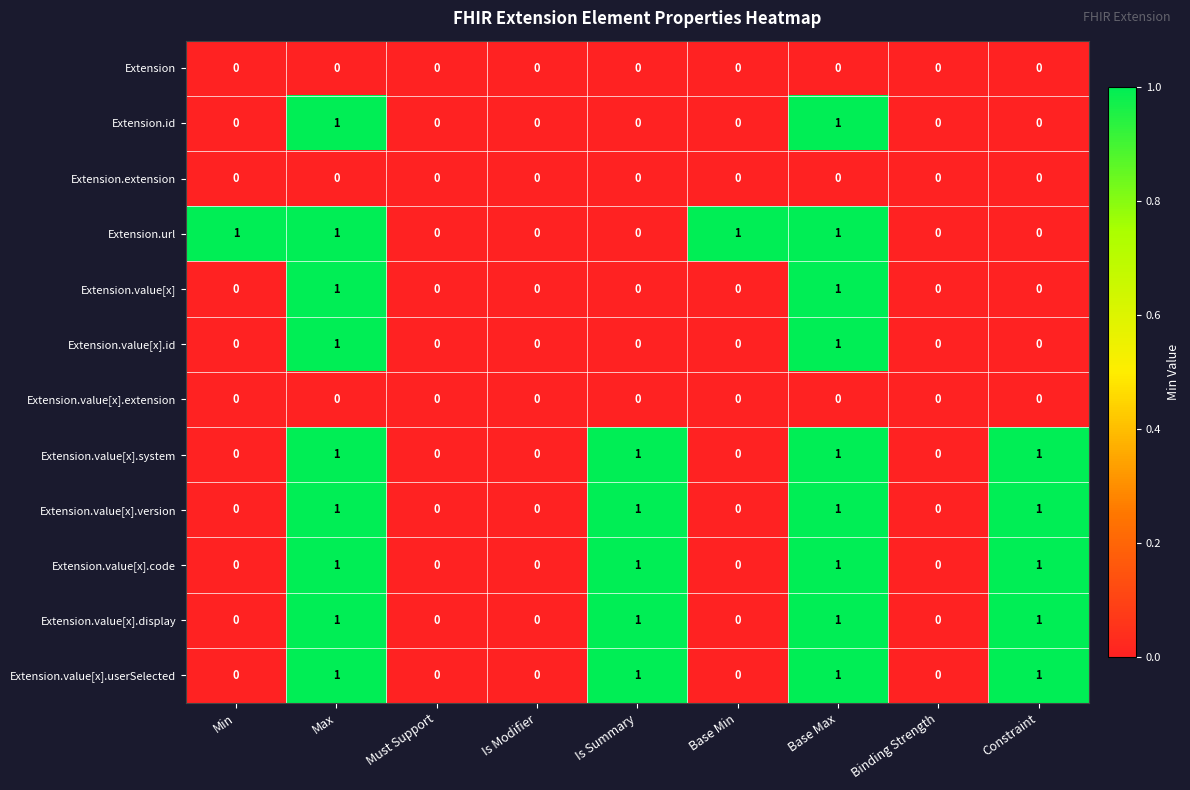

How many Extension.value[x].id values are between 0 and 1?

9